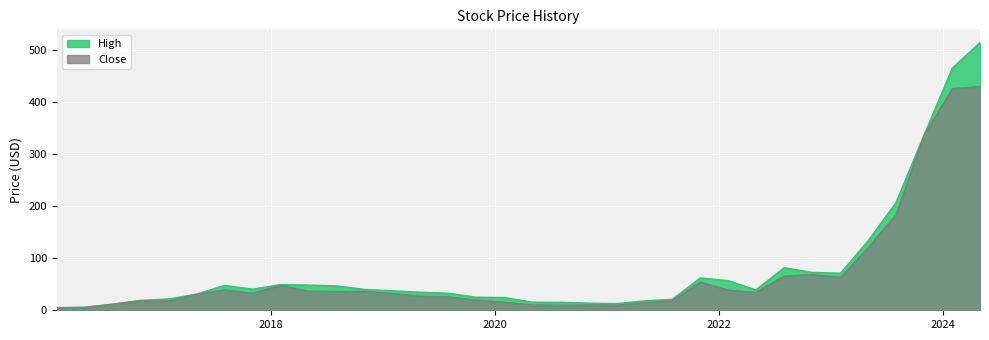

How many lines are shown in the chart?

2